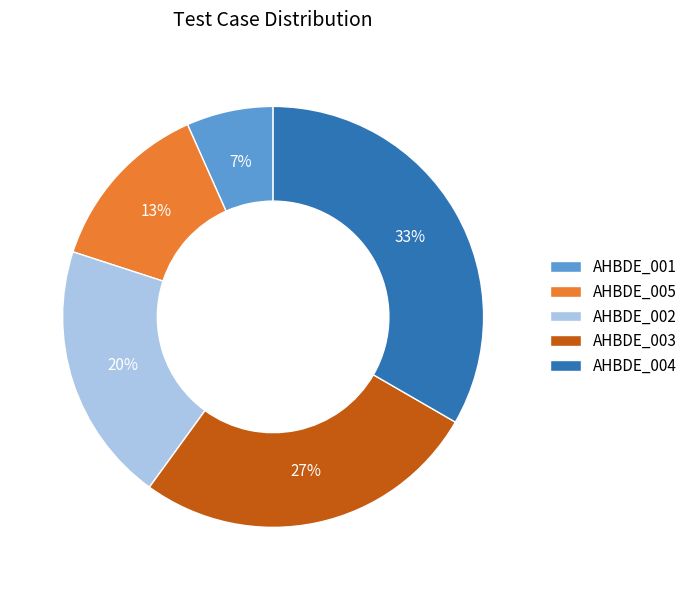

Do AHBDE_005 and AHBDE_001 together represent more than half of the pie?

No